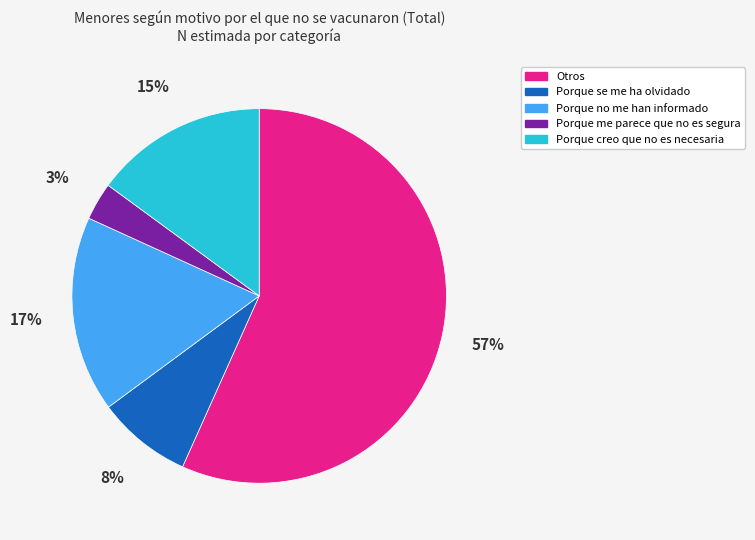

What is the ratio of the value at Porque me parece que no es segura to the value at Porque se me ha olvidado?

0.4